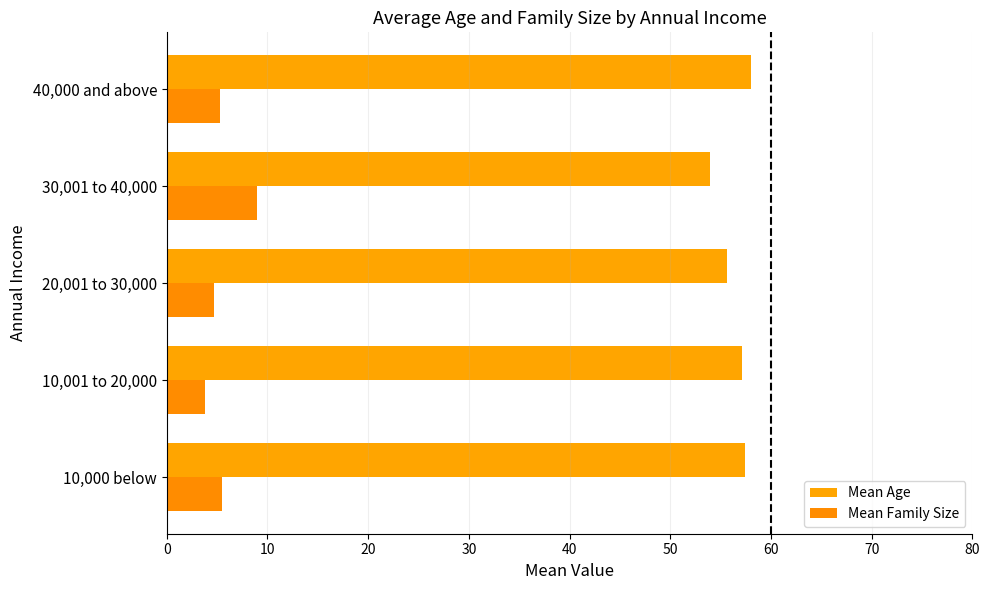

How many values in the Mean Family Size series exceed 5?

3